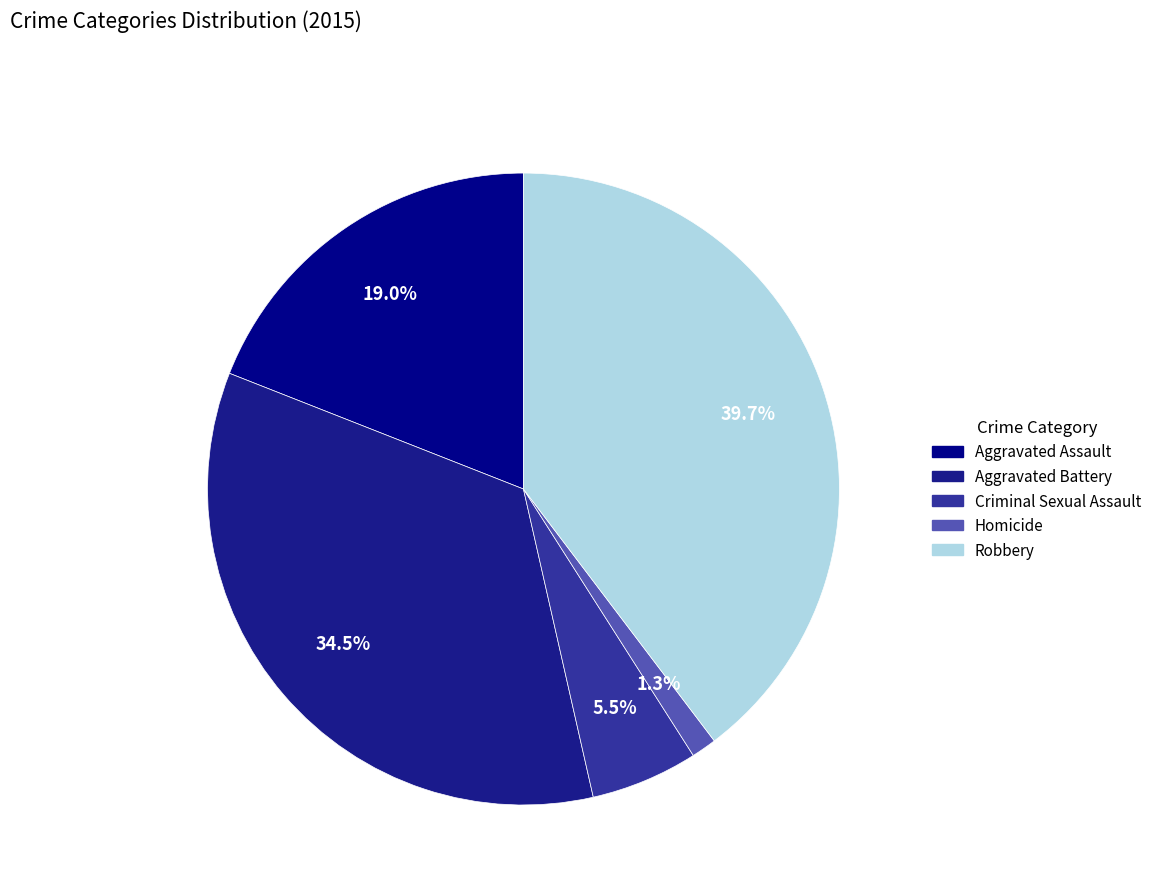

How many segments does this pie chart have?

5